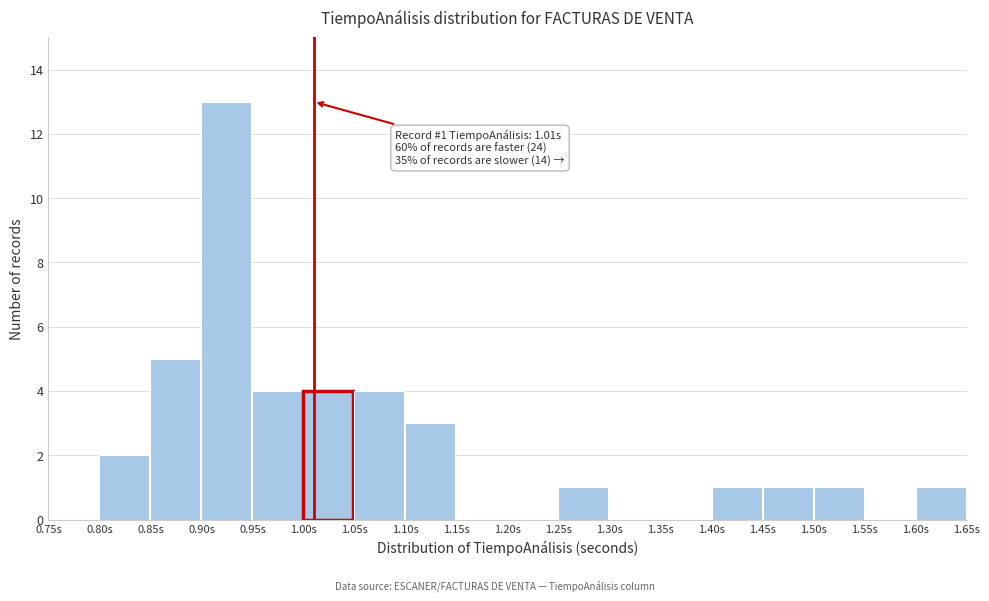

Over which range of the x-axis is the bar tallest?

0.90 to 0.95